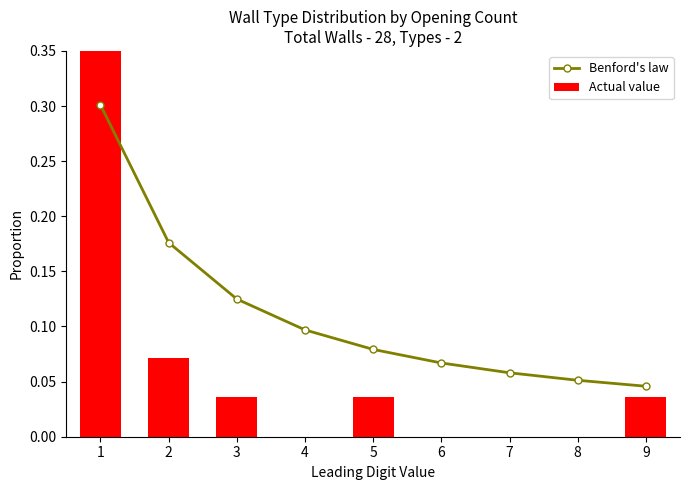

Where is Benford's law nearest to the value 0?

9